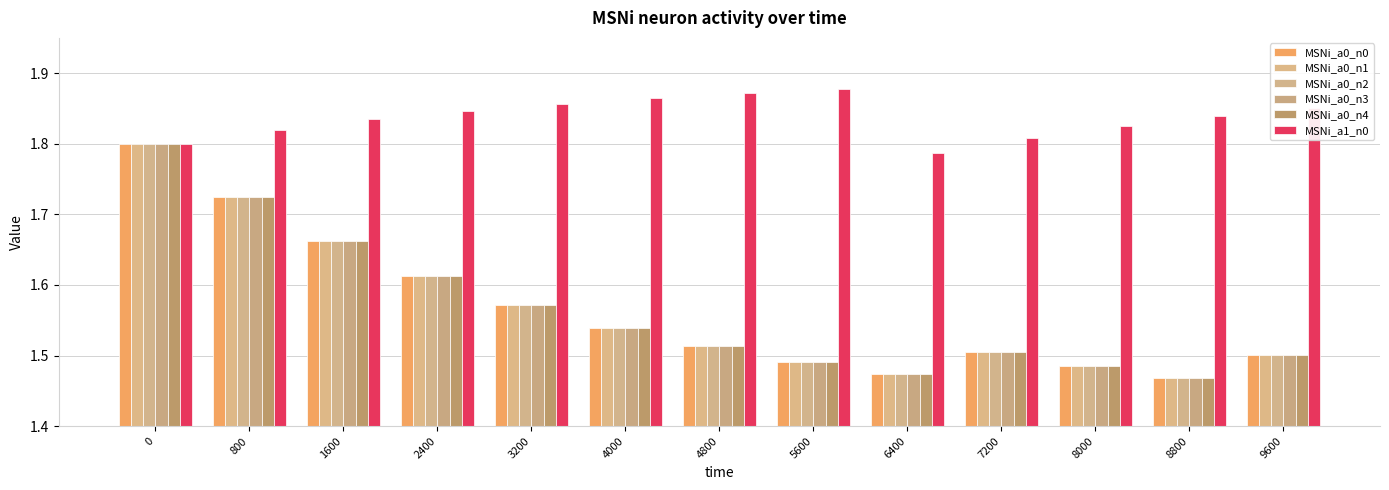

The MSNi_a0_n0 series shows 2.5 at 9600. True or false?

False